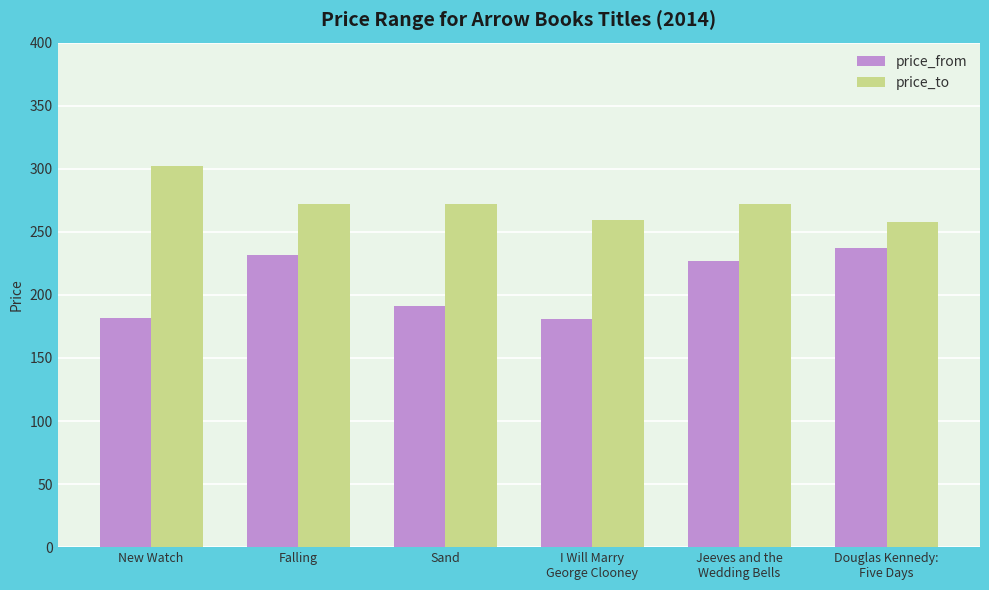

Which series has the largest total across all categories?

price_to